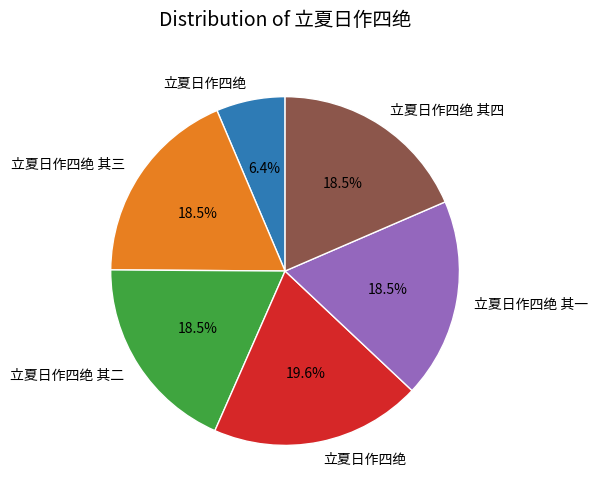

How many slices are in this pie chart?

6